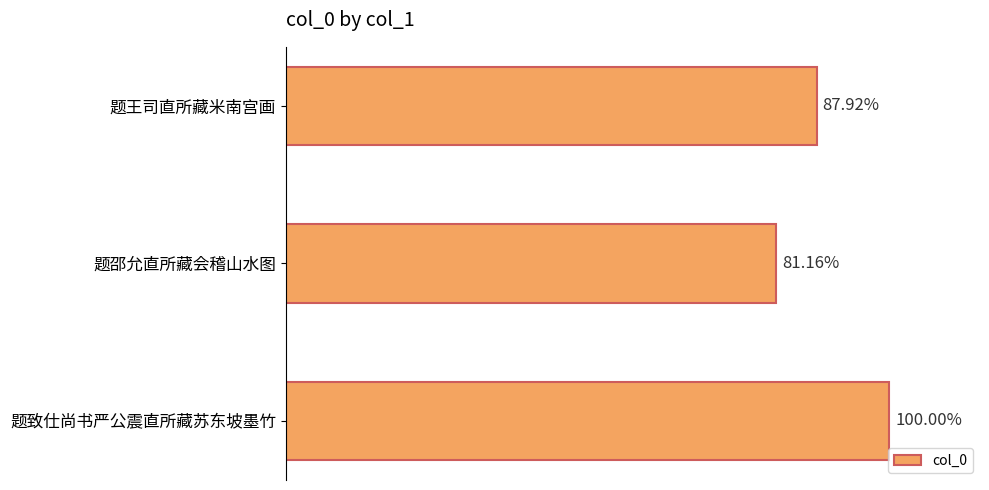

Are the bars grouped side by side (vs. stacked)?

No